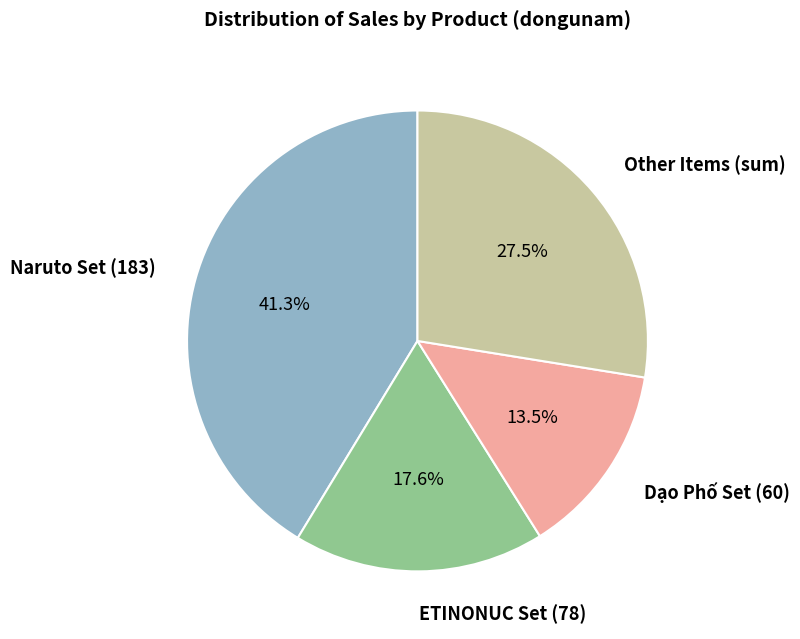

Does any single category account for the majority?

No